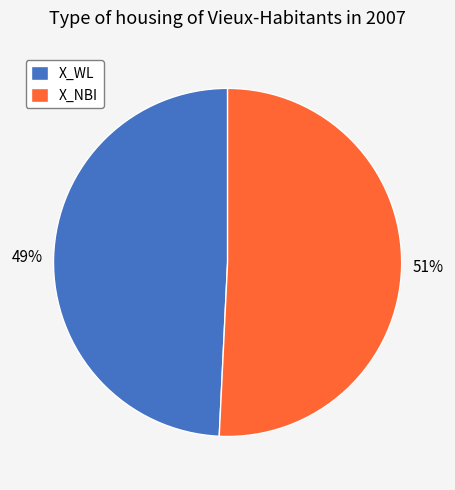

Is it true that X_NBI is 51% of the pie?

True